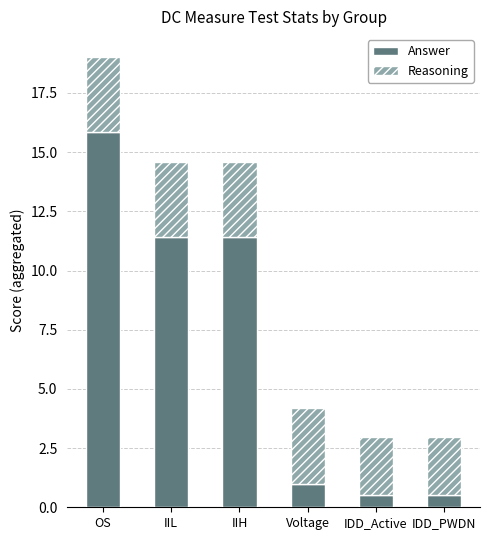

What is the approximate value of Answer at IDD_PWDN?

0.5